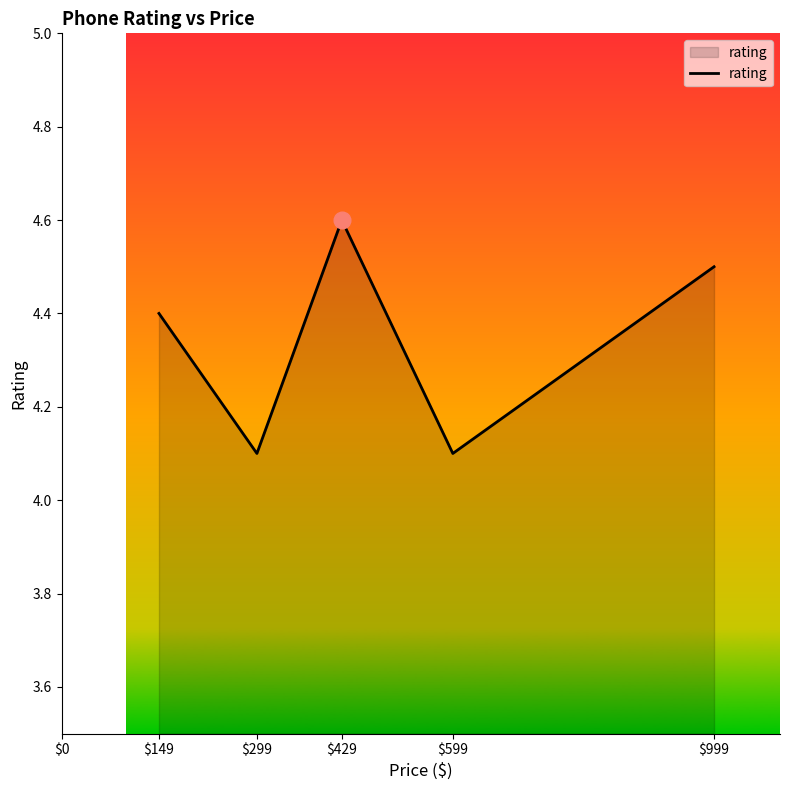

How many values are between 4 and 5?

5